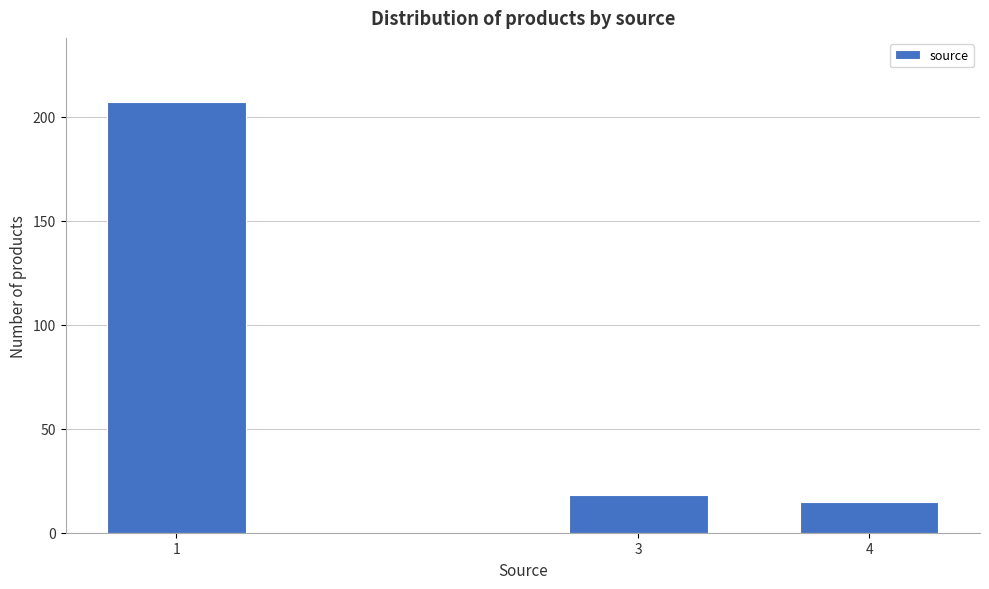

Reading right to left, list all the values displayed in this chart.

4=15	3=18	1=207